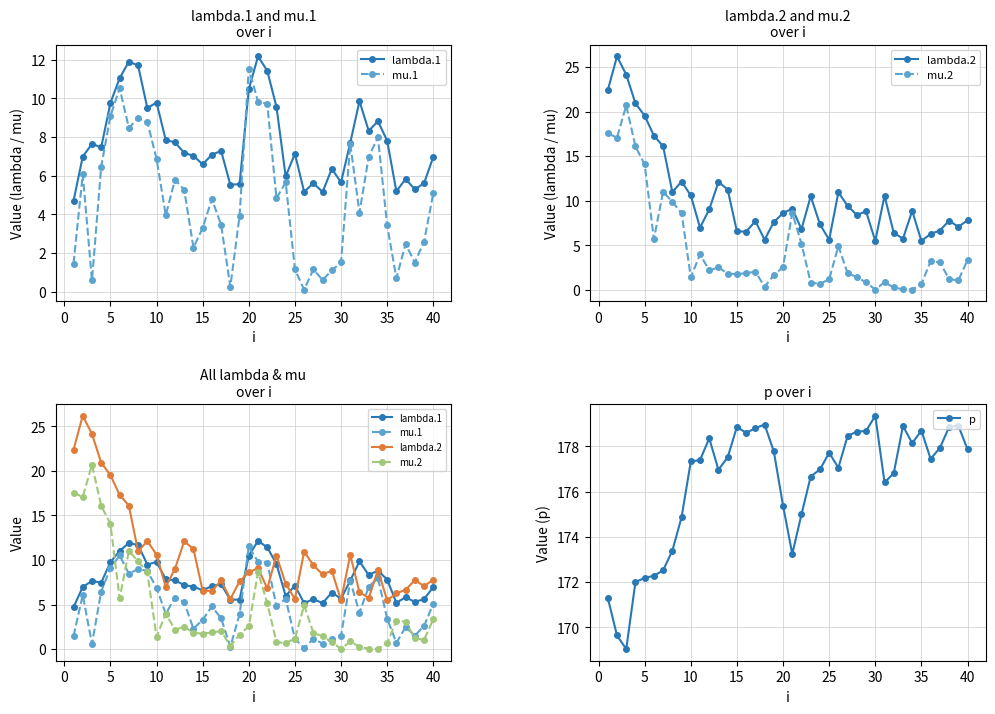

Is it true that p equals 177.9 at 40?

True